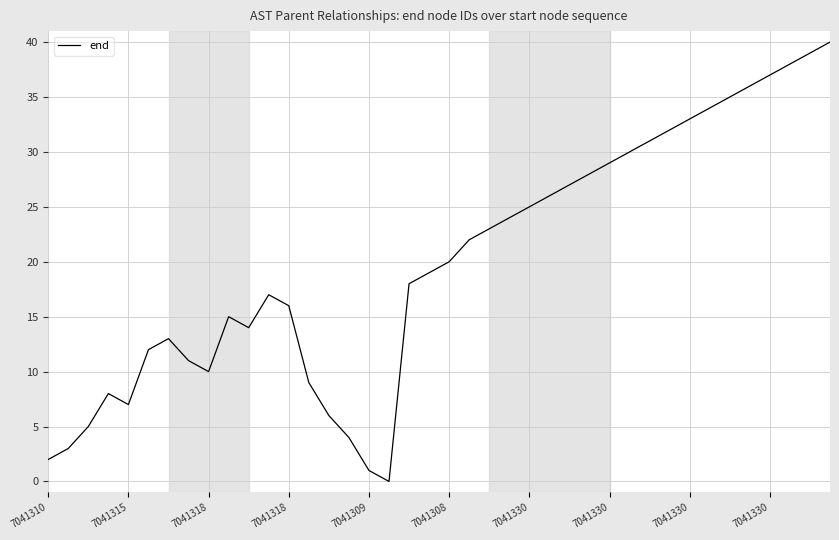

What is the maximum value shown in the chart?

40